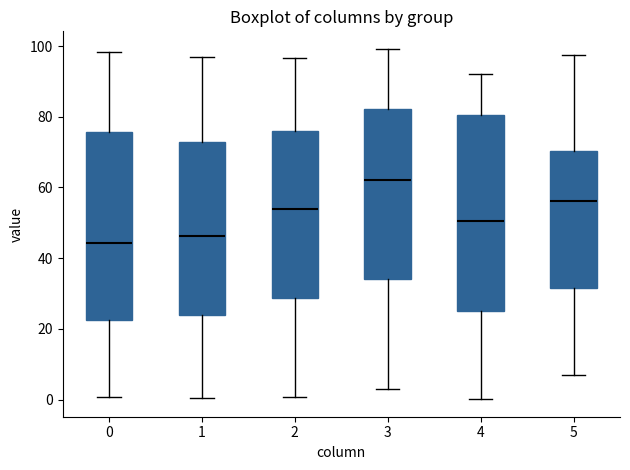

Which box's median line is the highest?

3